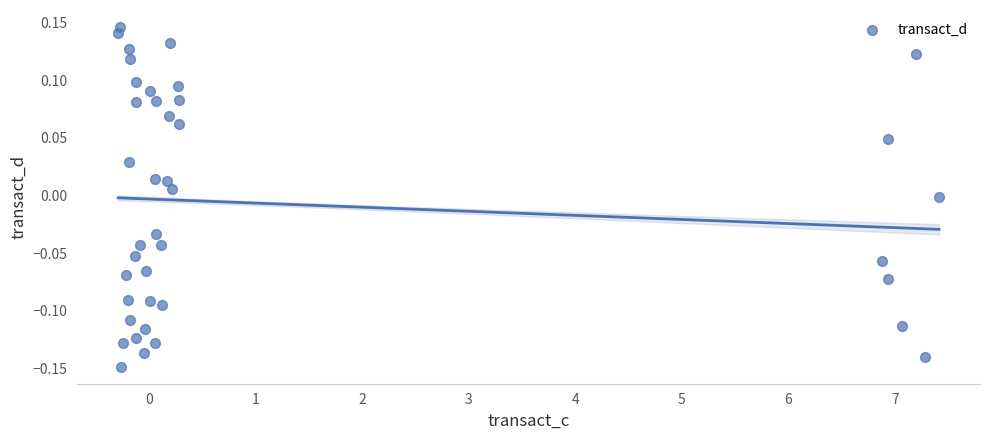

What is the range of X values (max minus min)?

7.7